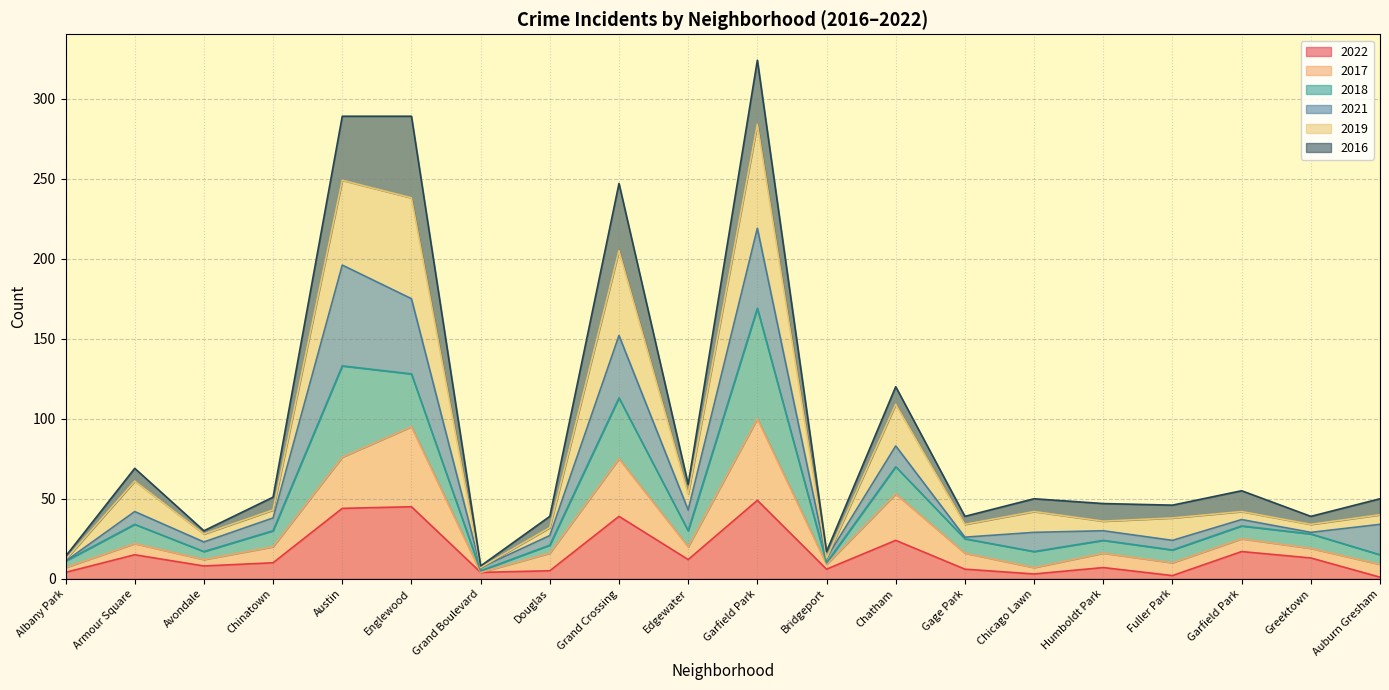

What is the greatest value displayed?

324